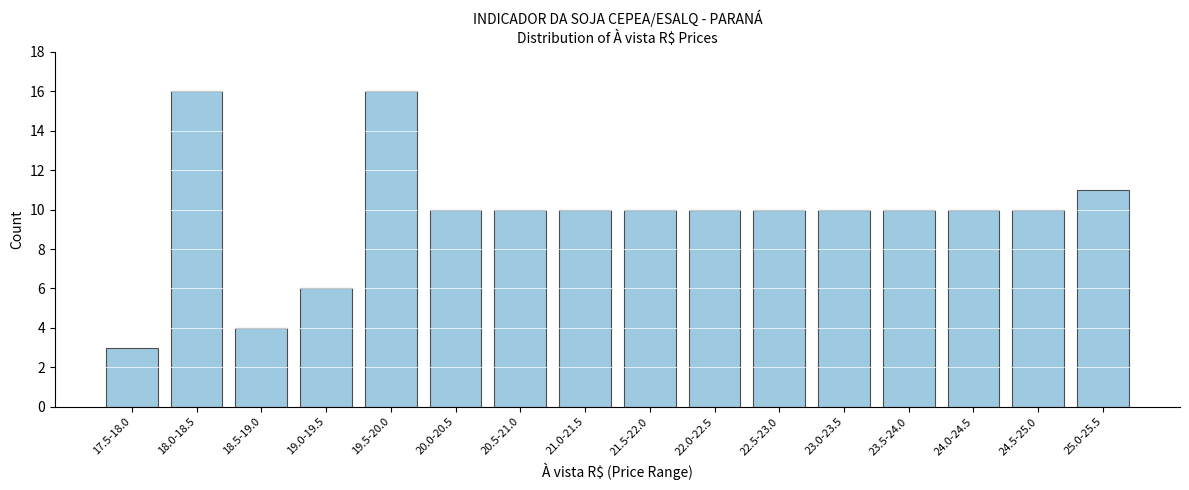

Reading right to left, transcribe all the data shown in this chart.

11	10	10	10	10	10	10	10	10	10	10	16	6	4	16	3